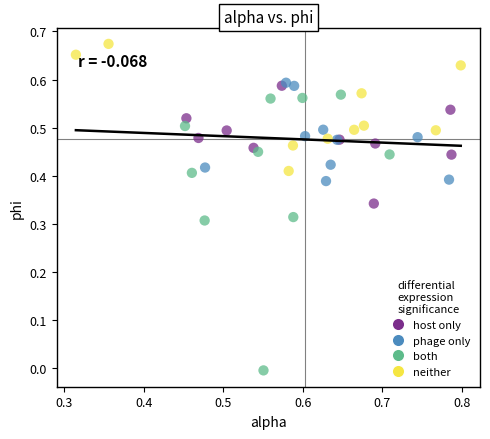

Which series has the widest spread of Y values?

both